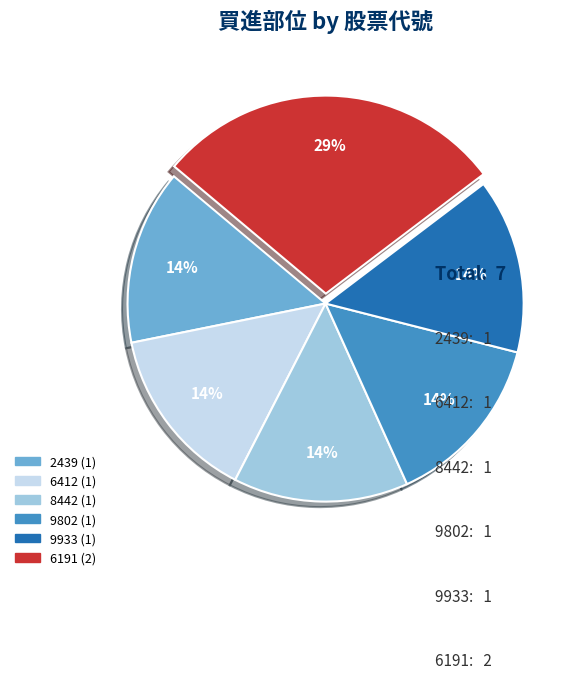

How many segments does this pie chart have?

6